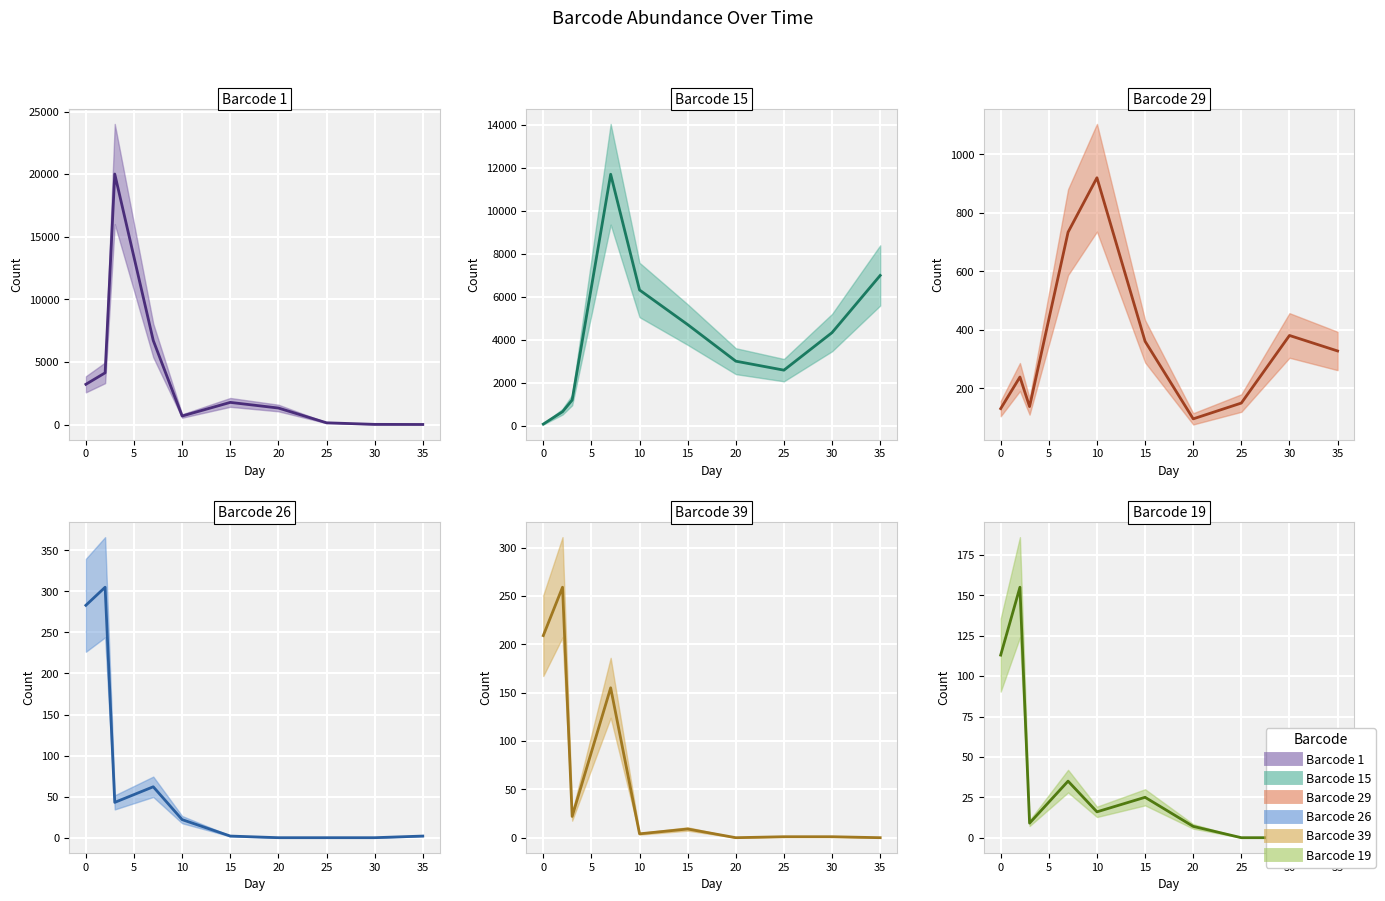

What are all the series names shown in the legend?

Barcode 1 (line), Barcode 15 (line), Barcode 29 (line), Barcode 26 (line), Barcode 39 (line), Barcode 19 (line)